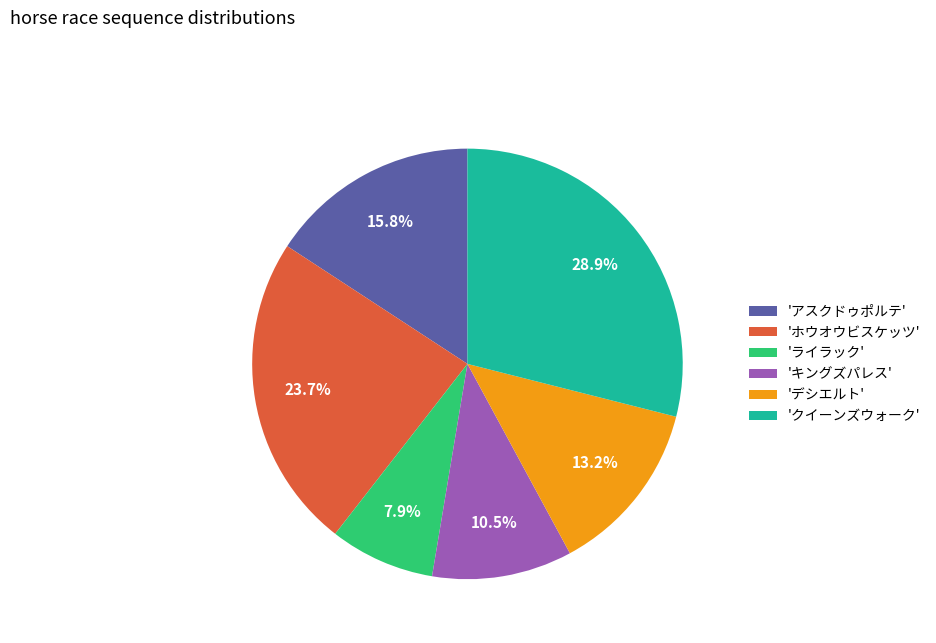

Which category has the smallest portion of the pie?

'ライラック'